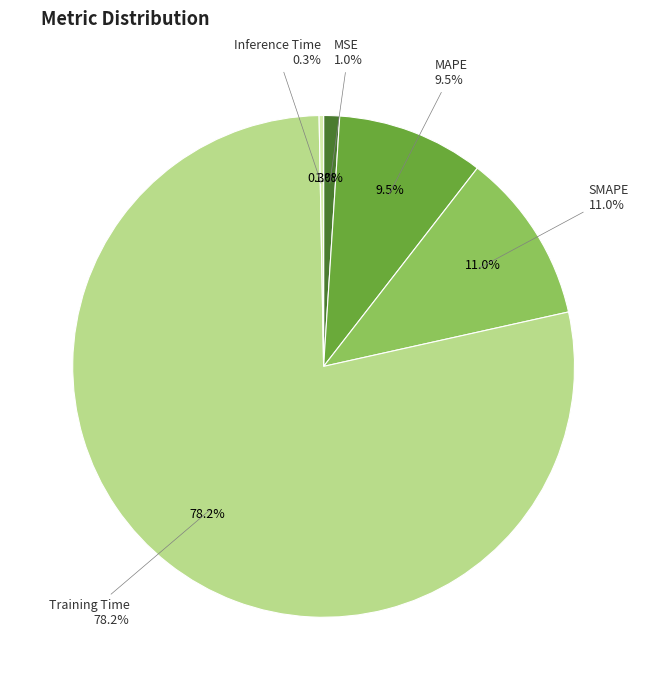

Does any single category account for the majority?

Yes